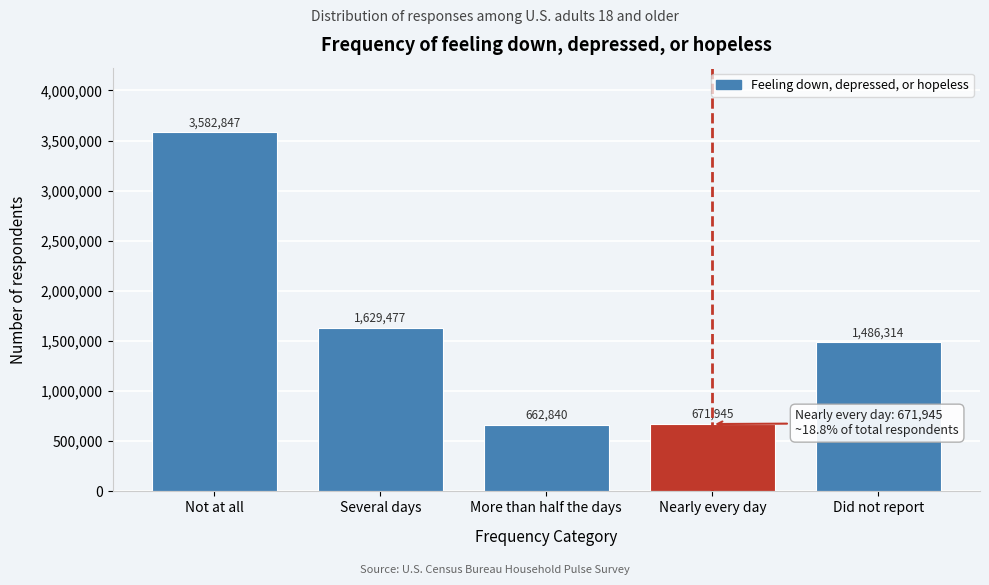

Reading left to right, what are all the values shown in this chart?

3582847	1629477	662840	671945	1486314